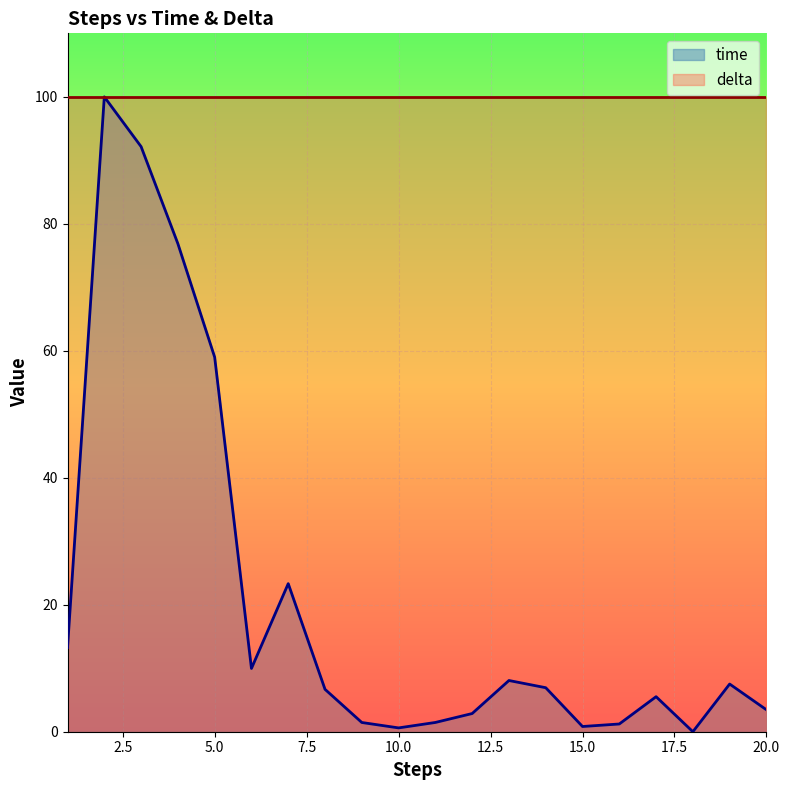

Where is the first local maximum?

2